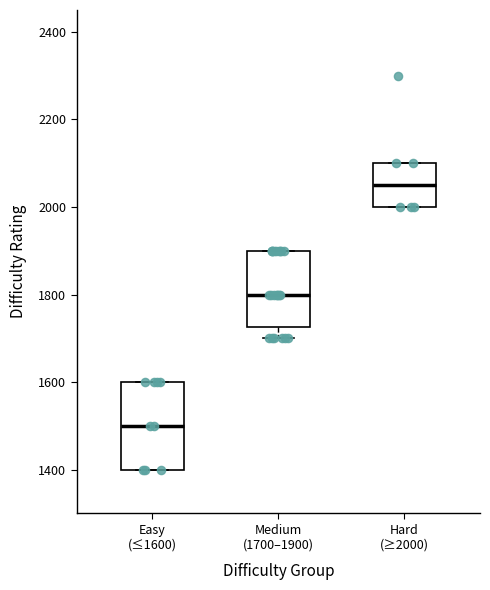

Which box's median line is the highest?

Hard (≥2000)